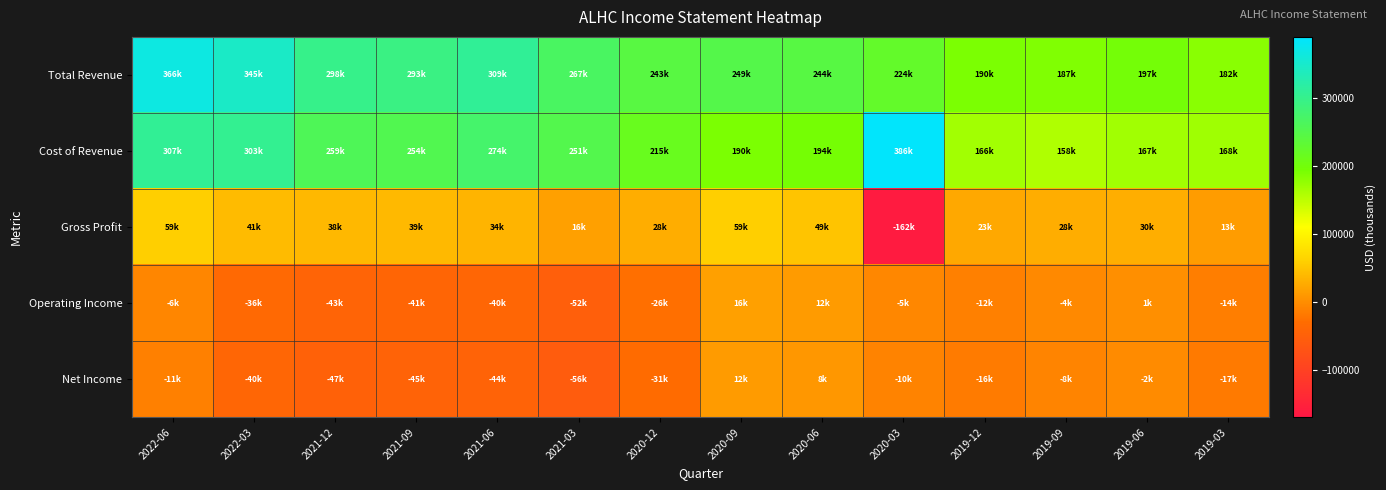

Reading left to right, list all the values displayed in this chart.

Total Revenue: 2022-06=366500	2022-03=345500	2021-12=298300	2021-09=293500	2021-06=309000	2021-03=267100	2020-12=243300	2020-09=249300	2020-06=244300	2020-03=224600	2019-12=190400	2019-09=187200	2019-06=197200	2019-03=182100
Cost of Revenue: 2022-06=307300	2022-03=303800	2021-12=259600	2021-09=254000	2021-06=274400	2021-03=251100	2020-12=215000	2020-09=190100	2020-06=194500	2020-03=386800	2019-12=166800	2019-09=158800	2019-06=167100	2019-03=168800
Gross Profit: 2022-06=59200	2022-03=41700	2021-12=38700	2021-09=39500	2021-06=34600	2021-03=16000	2020-12=28300	2020-09=59200	2020-06=49800	2020-03=-162200	2019-12=23700	2019-09=28400	2019-06=30100	2019-03=13300
Operating Income: 2022-06=-6600	2022-03=-36500	2021-12=-43400	2021-09=-41400	2021-06=-40400	2021-03=-52600	2020-12=-26900	2020-09=16500	2020-06=12600	2020-03=-5100	2019-12=-12300	2019-09=-4300	2019-06=1200	2019-03=-14100
Net Income: 2022-06=-11600	2022-03=-40800	2021-12=-47800	2021-09=-45800	2021-06=-44800	2021-03=-56900	2020-12=-31200	2020-09=12300	2020-06=8400	2020-03=-10100	2019-12=-16800	2019-09=-8400	2019-06=-2500	2019-03=-17100